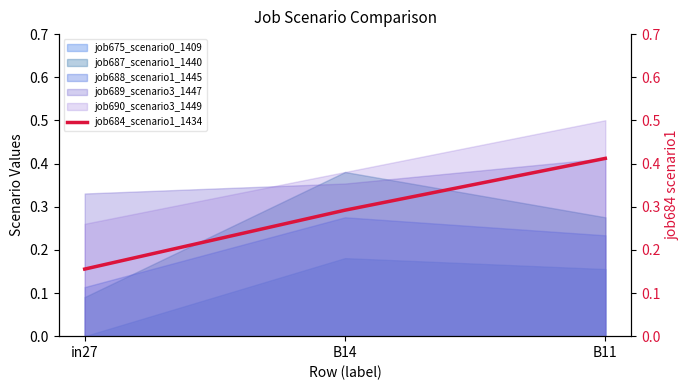

What is the change in value from in27 to B14?

+0.1